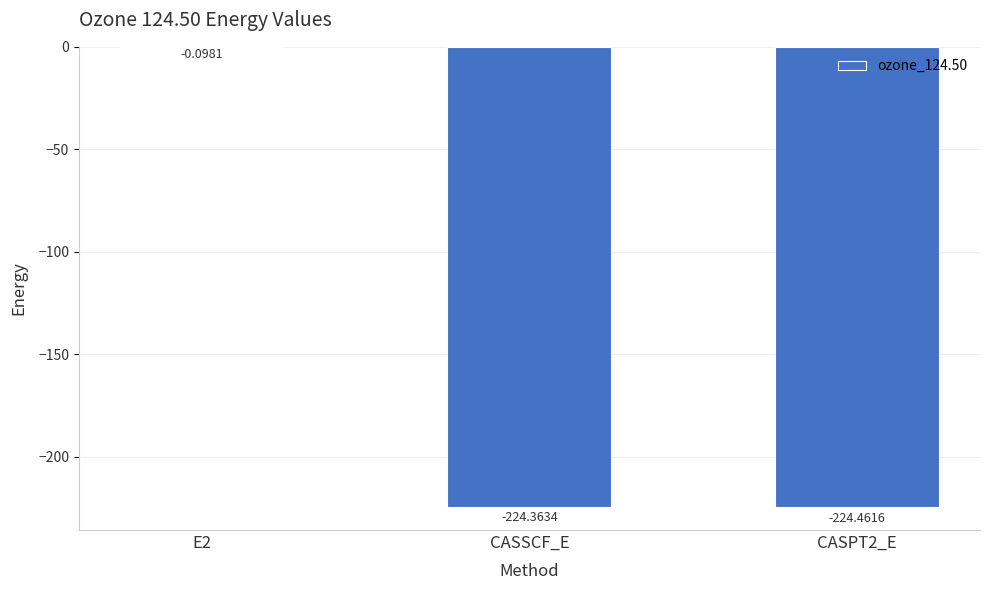

The value at CASSCF_E is -224.4. True or false?

True